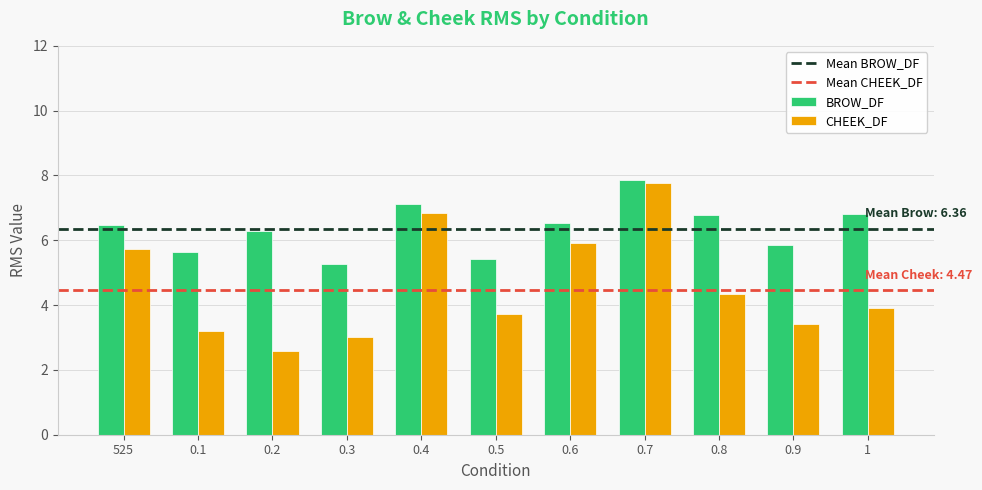

What is the difference between the CHEEK_DF values at 0.7 and 0.3?

4.8